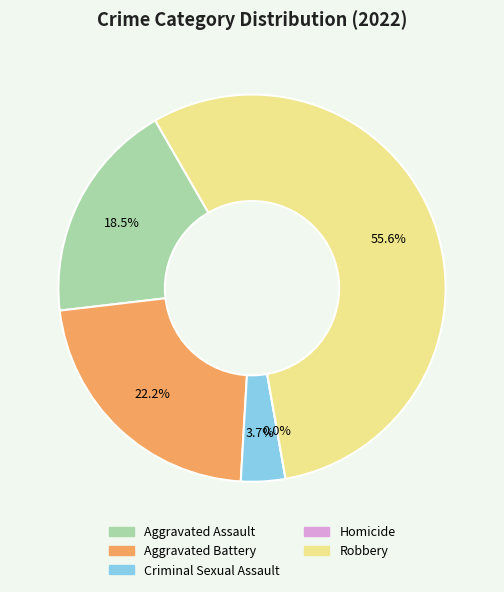

How many segments does this pie chart have?

5